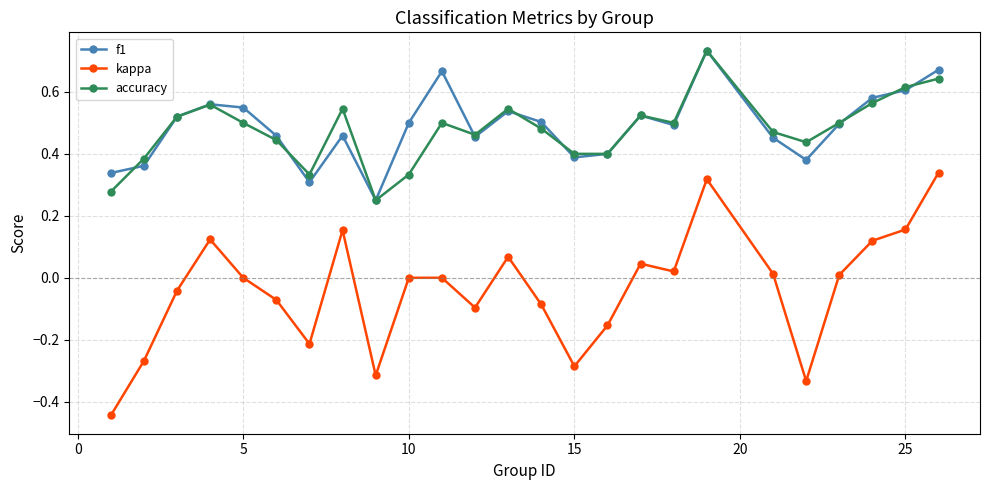

True or false: f1 and kappa intersect in this chart.

False